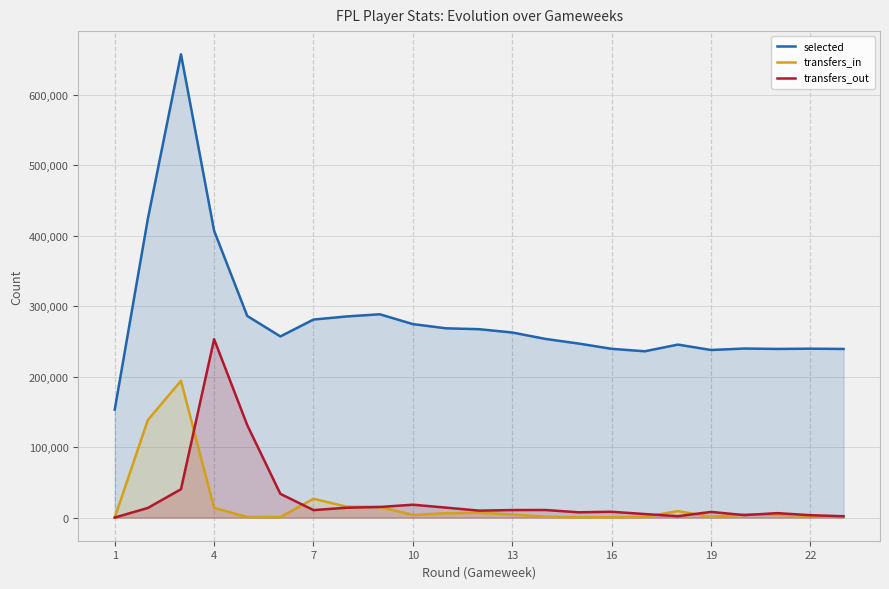

True or false: transfers_in and selected intersect in this chart.

False